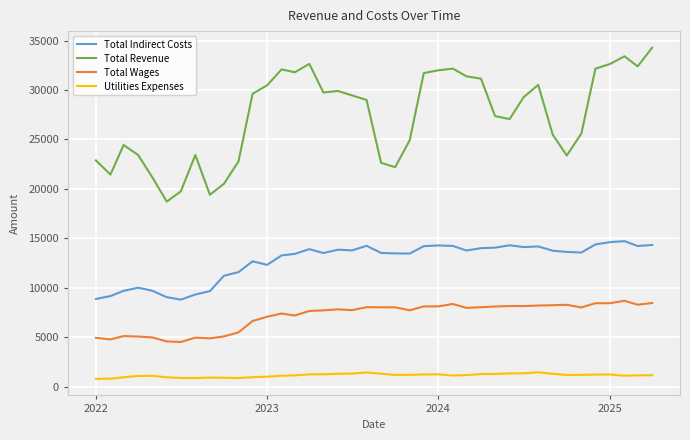

List the series in order of their peak value, highest first.

Total Revenue, Total Indirect Costs, Total Wages, Utilities Expenses